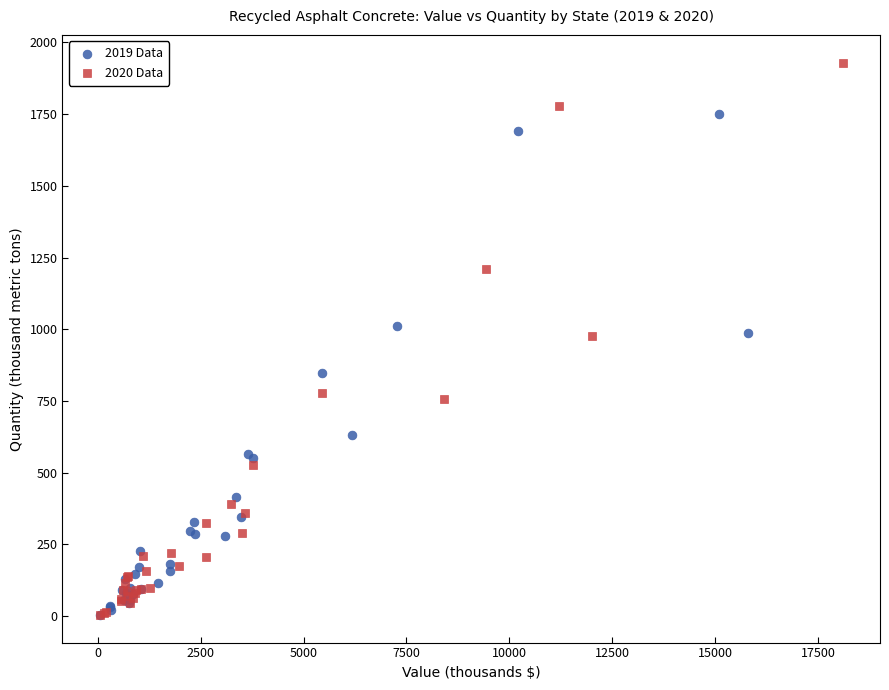

Which series has the largest Y range (max minus min)?

2020 Data